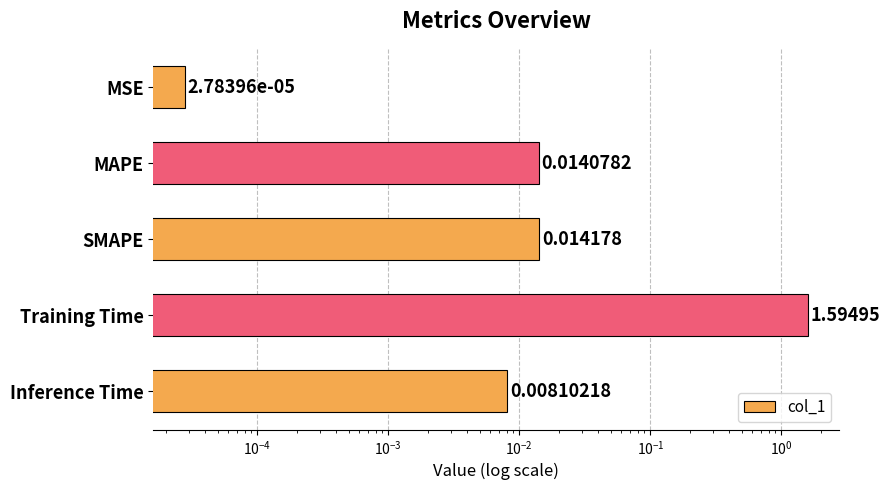

True or false: the data shows 0.0 at Inference Time.

True